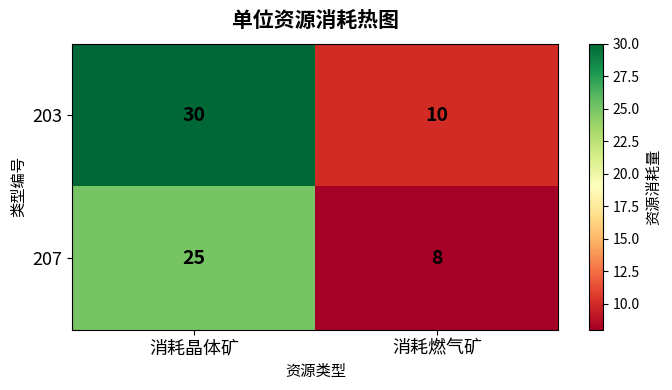

The 207 series shows 13 at 消耗燃气矿. True or false?

False